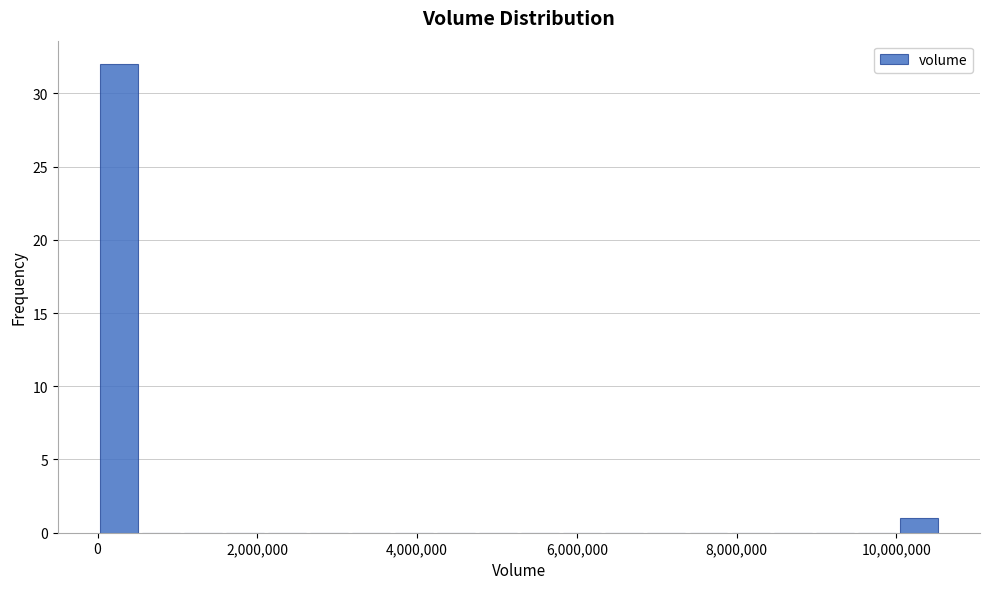

Read against the x-axis, roughly where is the centre of the tallest bar?

200000